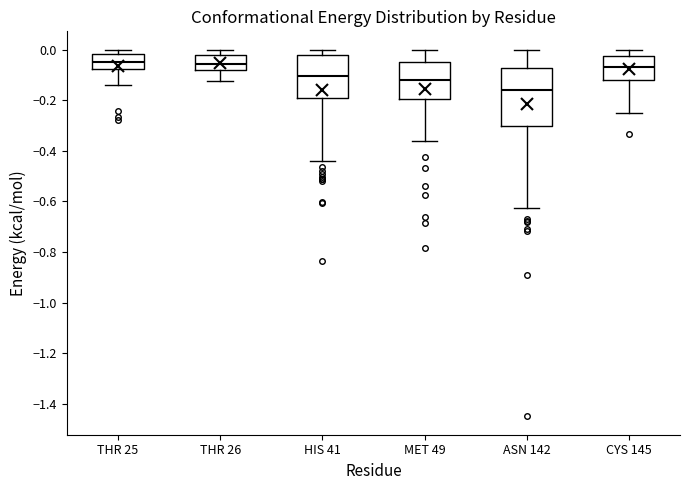

Where does the lower whisker of the box for THR 26 end on the y-axis? The values are not printed on the chart, so give them approximately, as read against the axis.

-0.12